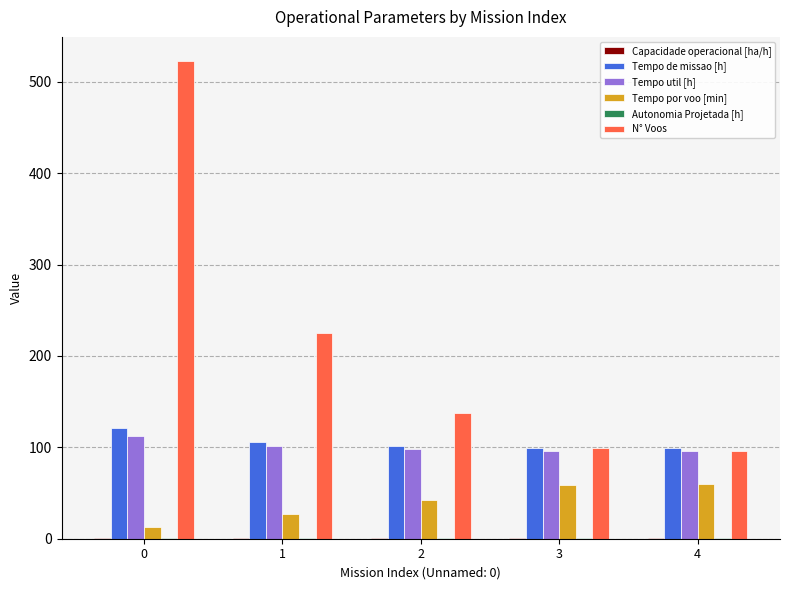

What is the greatest value displayed?

523.0